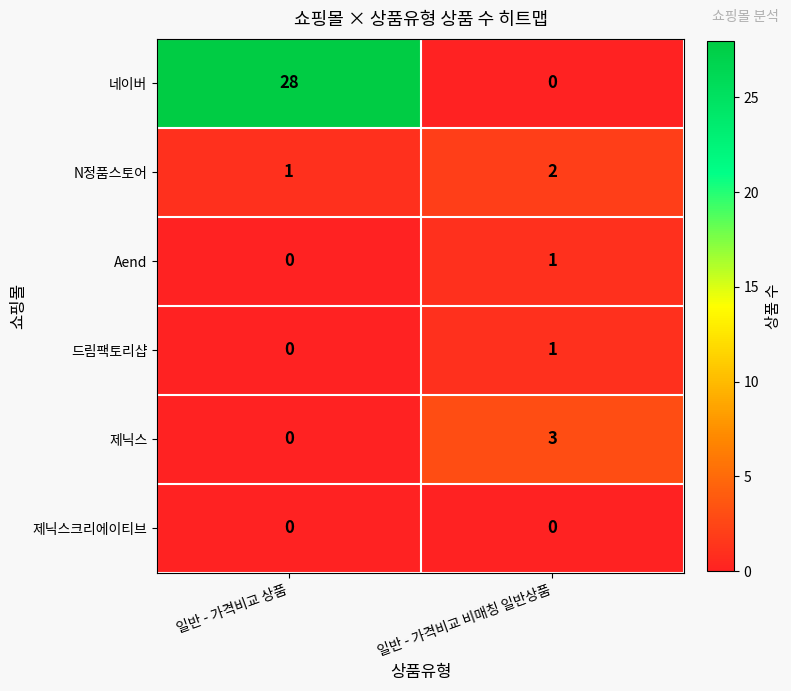

Which label corresponds to the largest value in the chart?

일반 - 가격비교 상품